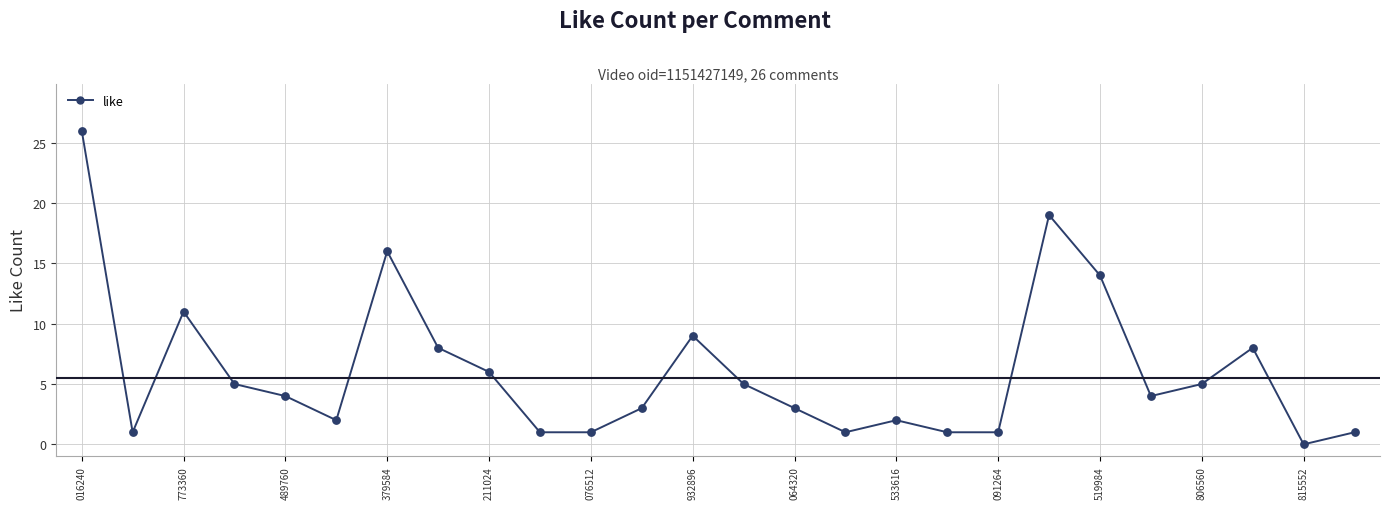

What is the difference between the maximum and minimum values?

26